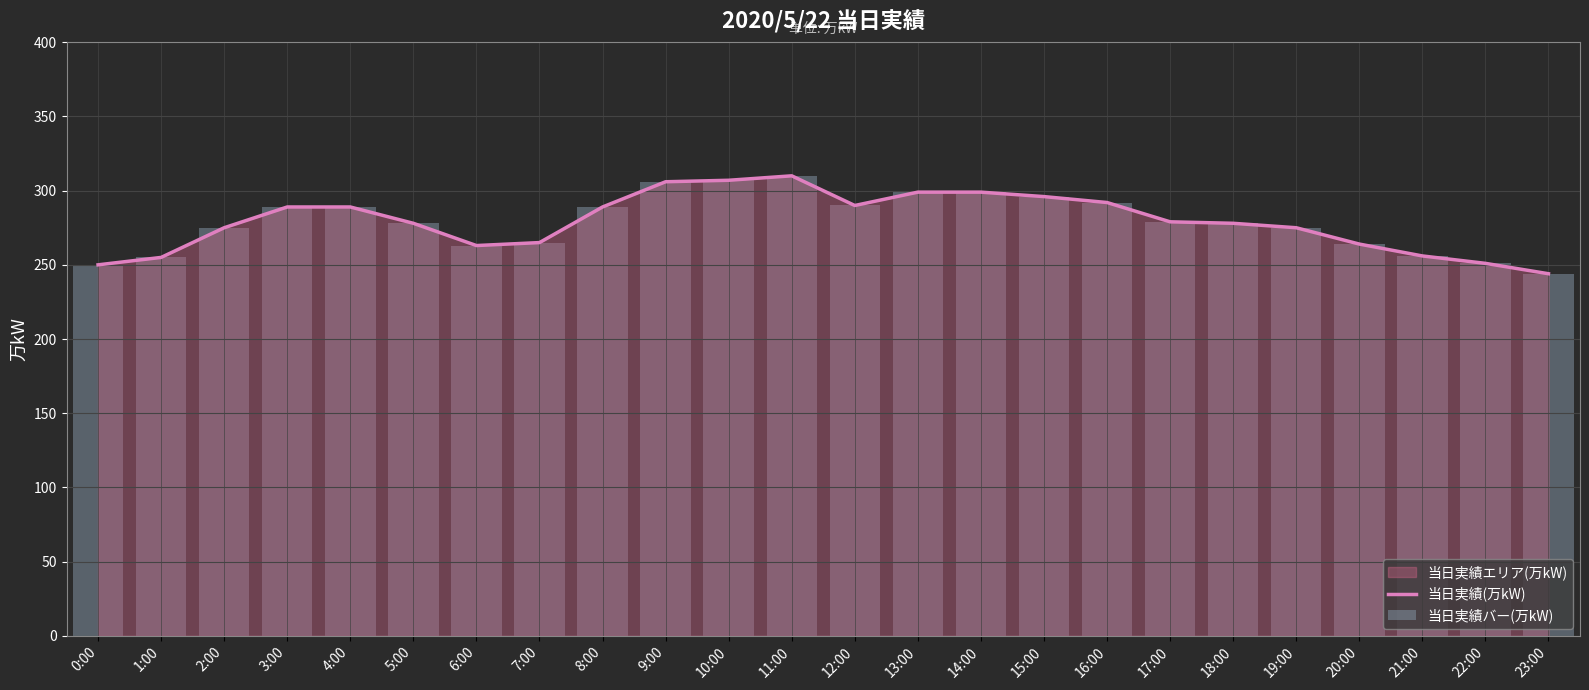

List the labels in order of value, smallest first.

23:00, 0:00, 22:00, 1:00, 21:00, 6:00, 20:00, 7:00, 2:00, 19:00, 5:00, 18:00, 17:00, 3:00, 4:00, 8:00, 12:00, 16:00, 15:00, 13:00, 14:00, 9:00, 10:00, 11:00